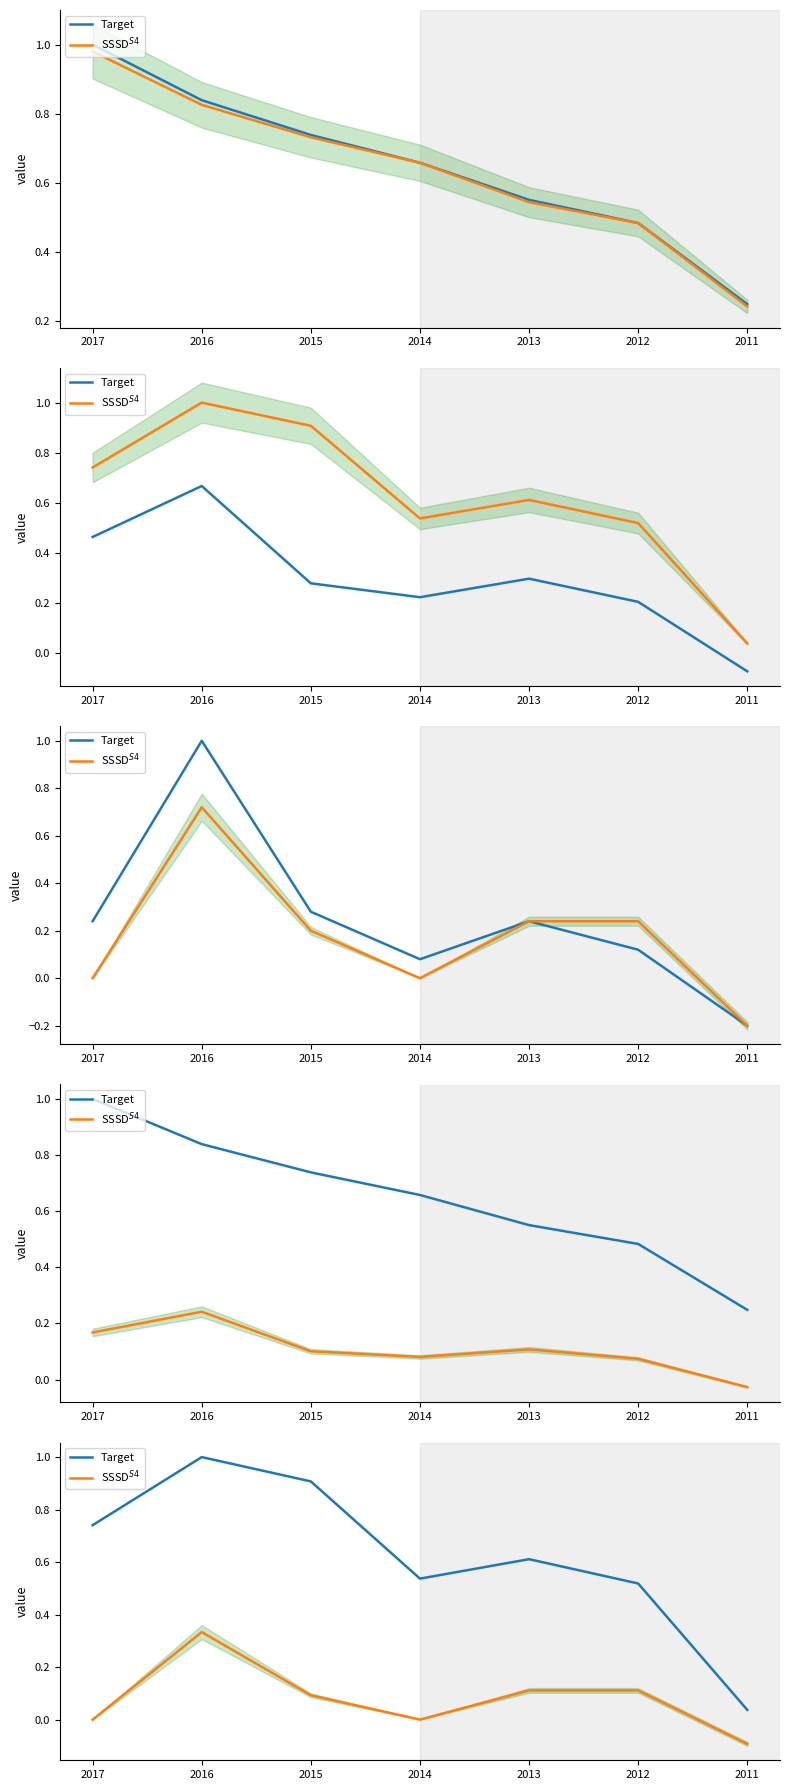

Reading left to right, extract all data points from this chart.

Target: 0.7	1.0	0.9	0.5	0.6	0.5	0.0
SSSD$^{S4}$: 0.0	0.3	0.1	0.0	0.1	0.1	-0.1